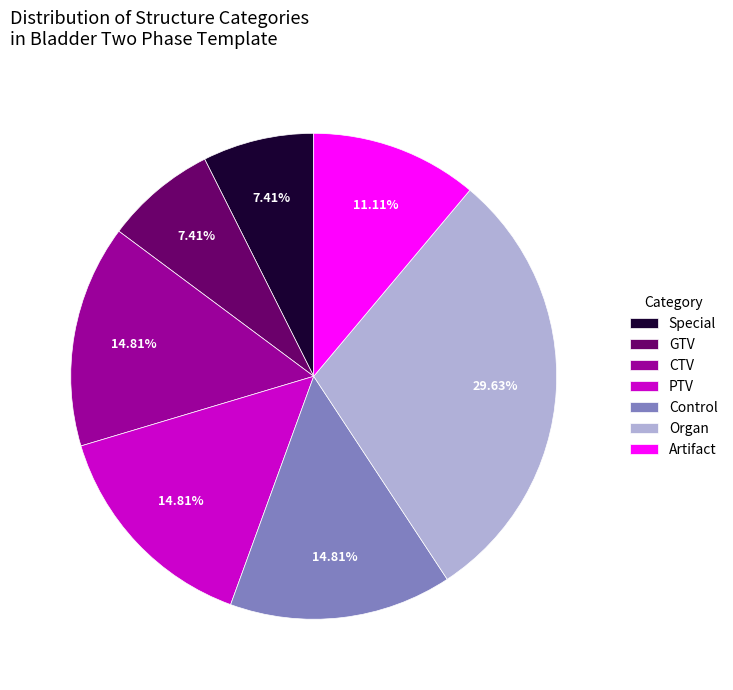

What is the ratio of the value at Artifact to the value at Organ?

0.4